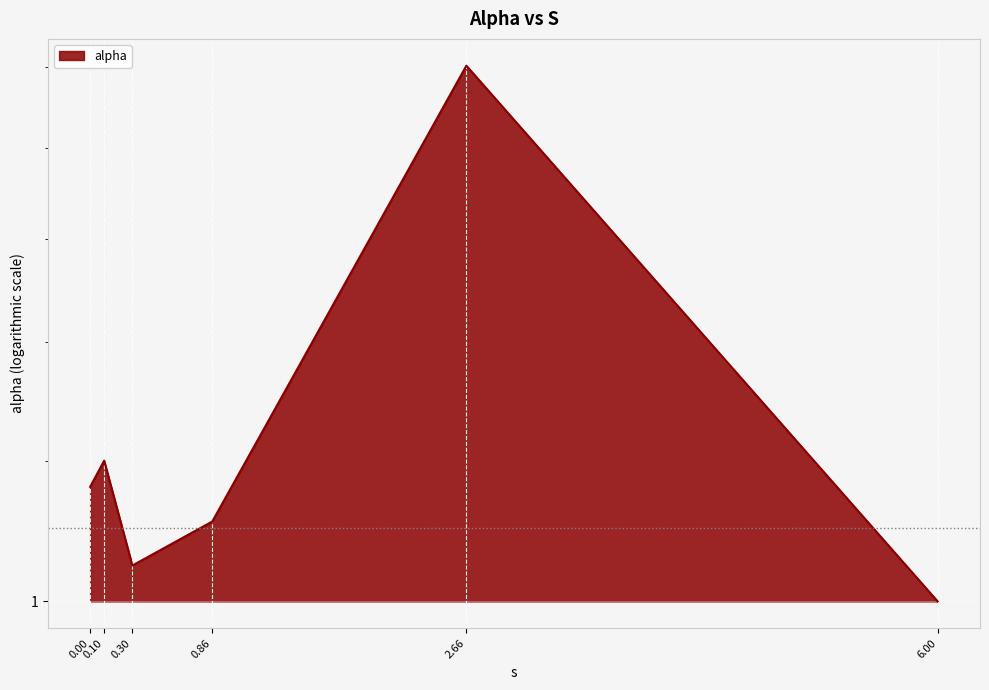

At which category does the data reach its first local valley?

0.30